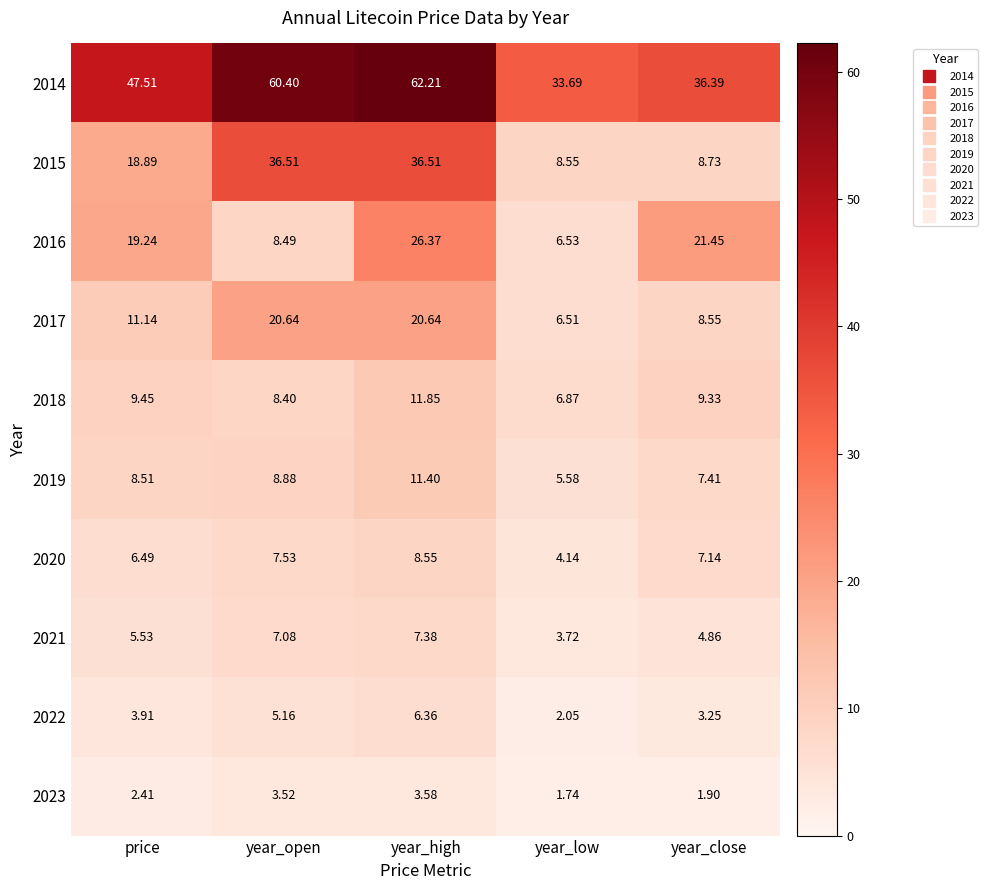

At which label is 2015 closest to 22?

price